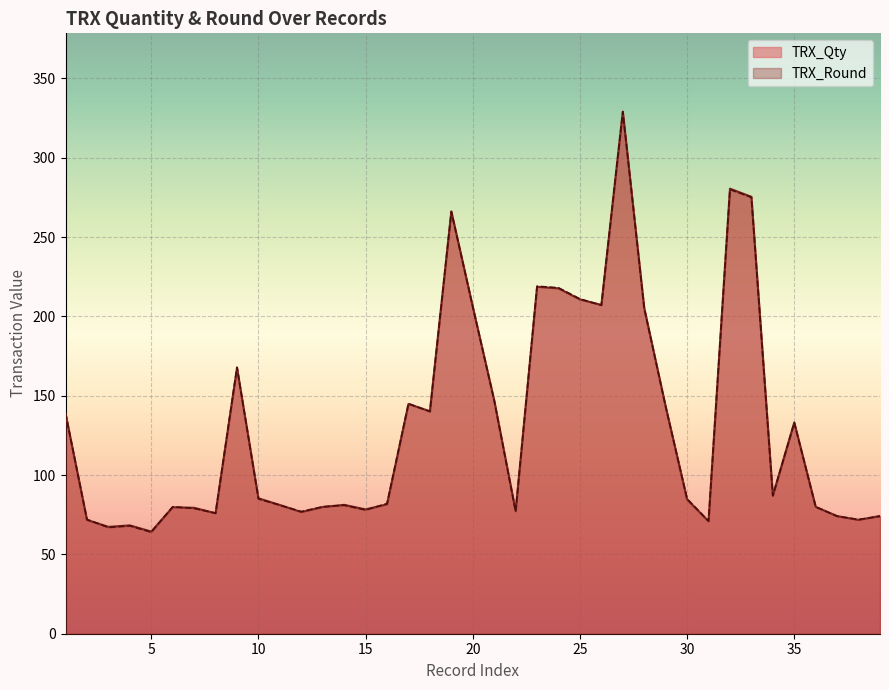

The TRX_Qty series shows 132.0 at 30. True or false?

False